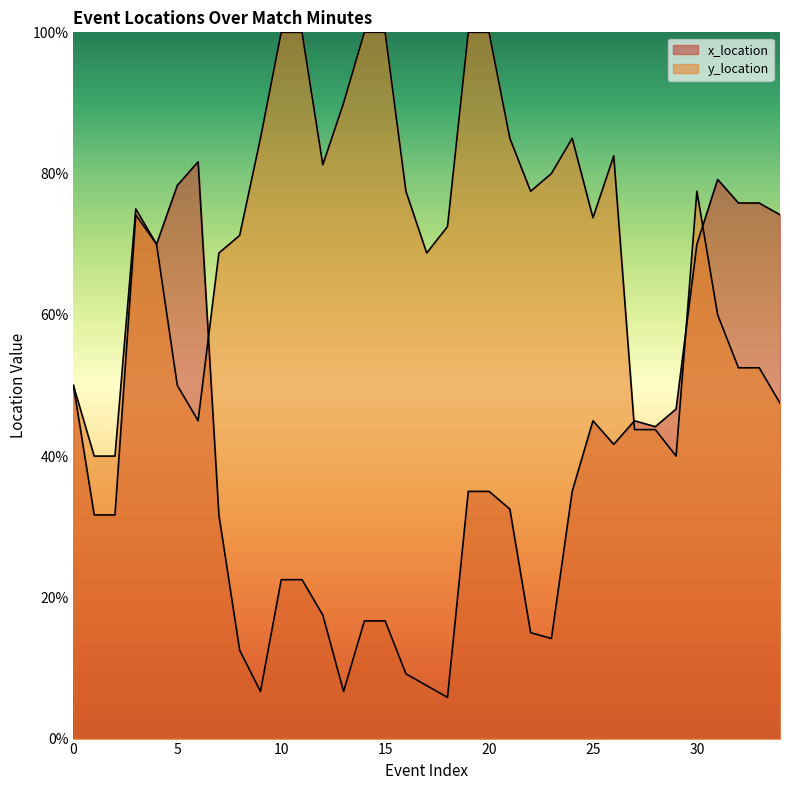

Reading left to right, list all the values displayed in this chart.

x_location: 50.0	31.7	31.7	74.2	70.0	78.3	81.7	31.7	12.5	6.7	22.5	22.5	17.5	6.7	16.7	16.7	9.2	7.5	5.8	35.0	35.0	32.5	15.0	14.2	35.0	45.0	41.7	45.0	44.2	46.7	70.0	79.2	75.8	75.8	74.2
y_location: 50.0	40.0	40.0	75.0	70.0	50.0	45.0	68.8	71.2	85.0	100.0	100.0	81.2	90.0	100.0	100.0	77.5	68.8	72.5	100.0	100.0	85.0	77.5	80.0	85.0	73.8	82.5	43.8	43.8	40.0	77.5	60.0	52.5	52.5	47.5